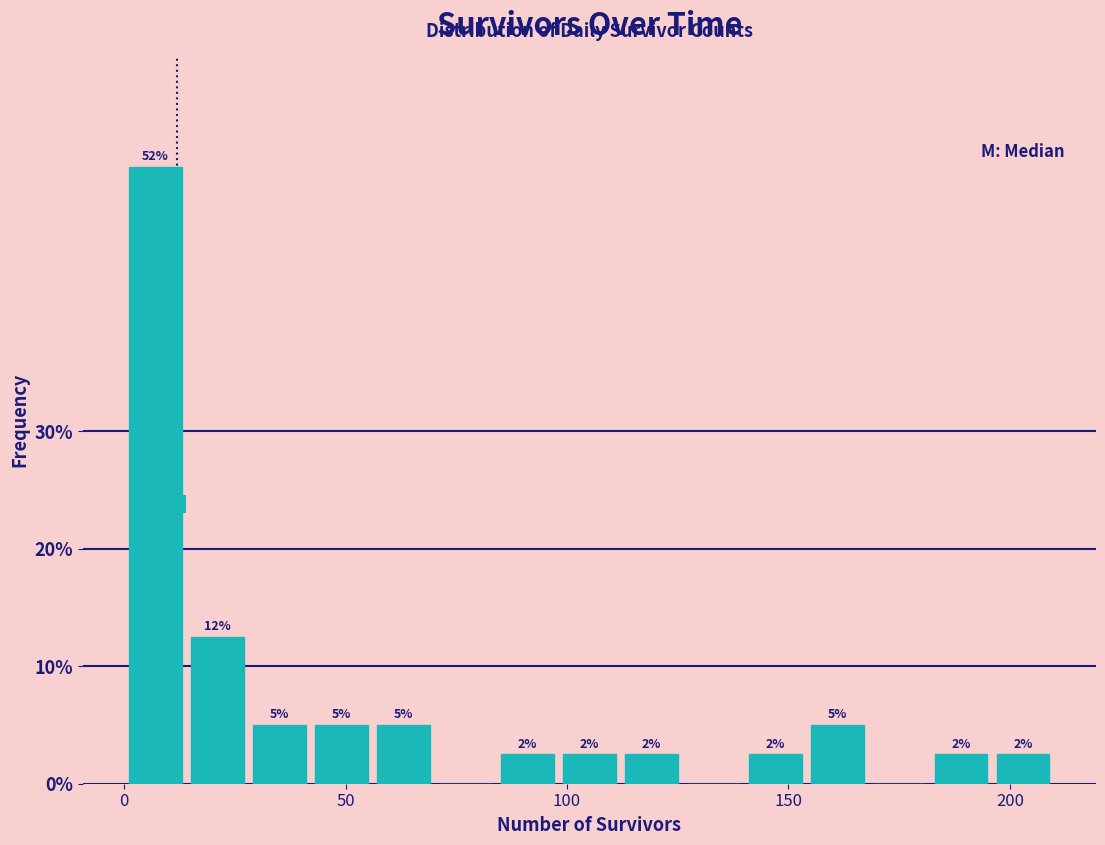

Read against the x-axis, roughly where is the centre of the tallest bar?

5